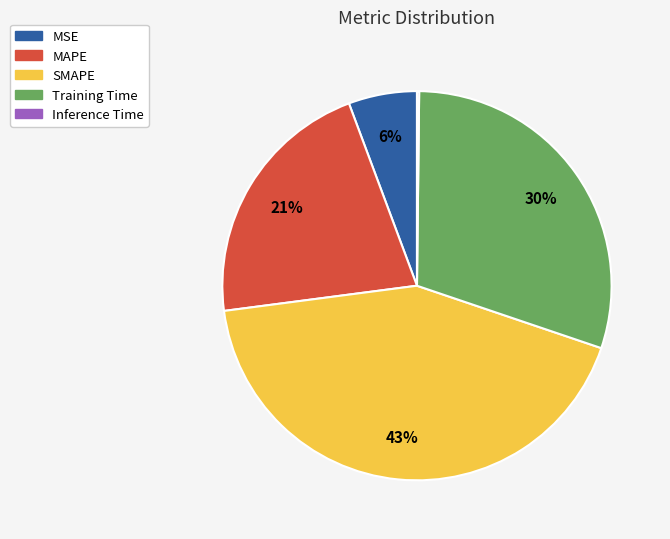

Does SMAPE represent more than half of the total?

No